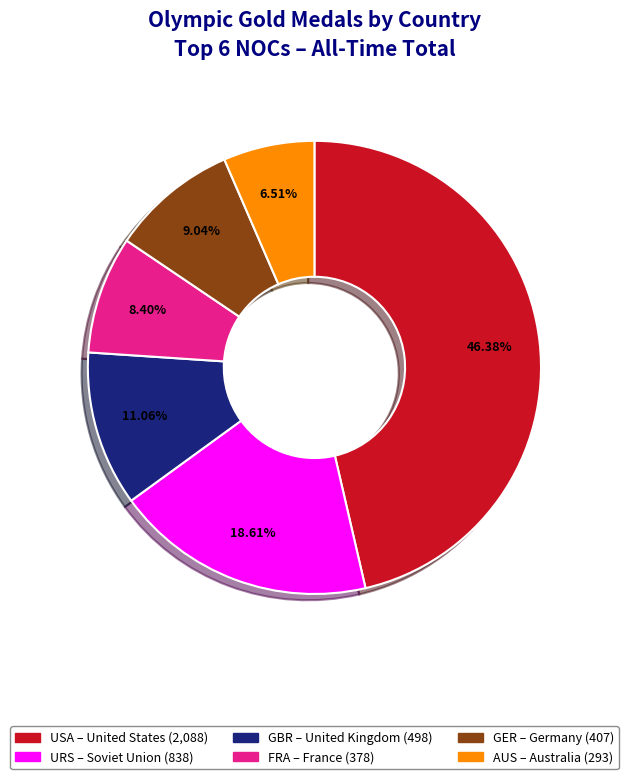

Rank the categories by value from highest to lowest.

USA, URS, GBR, GER, FRA, AUS